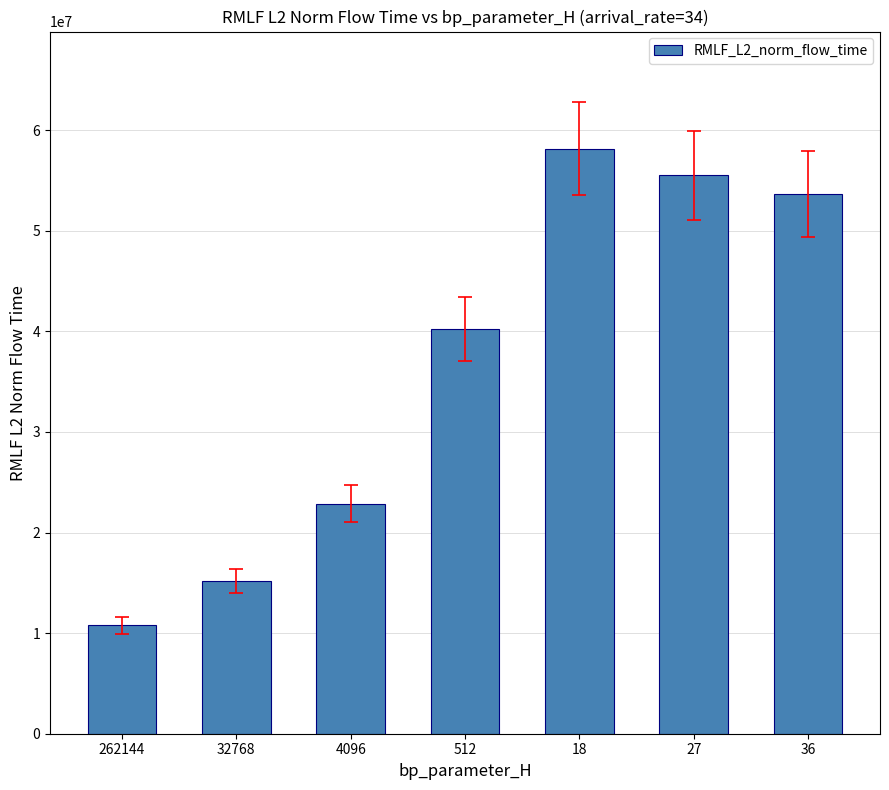

The value at 32768 is 15165882.5. True or false?

True